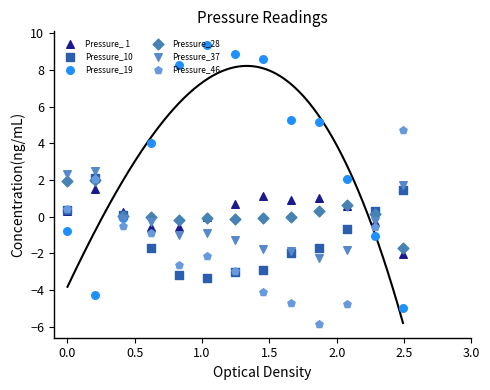

Which series has the largest Y range (max minus min)?

Pressure_19